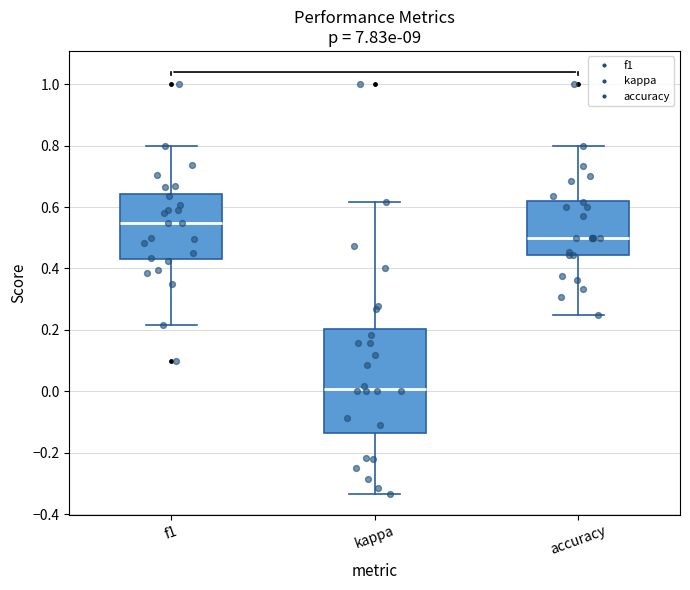

Where is the lower edge of the box for f1 on the y-axis? The values are not printed on the chart, so give them approximately, as read against the axis.

0.44